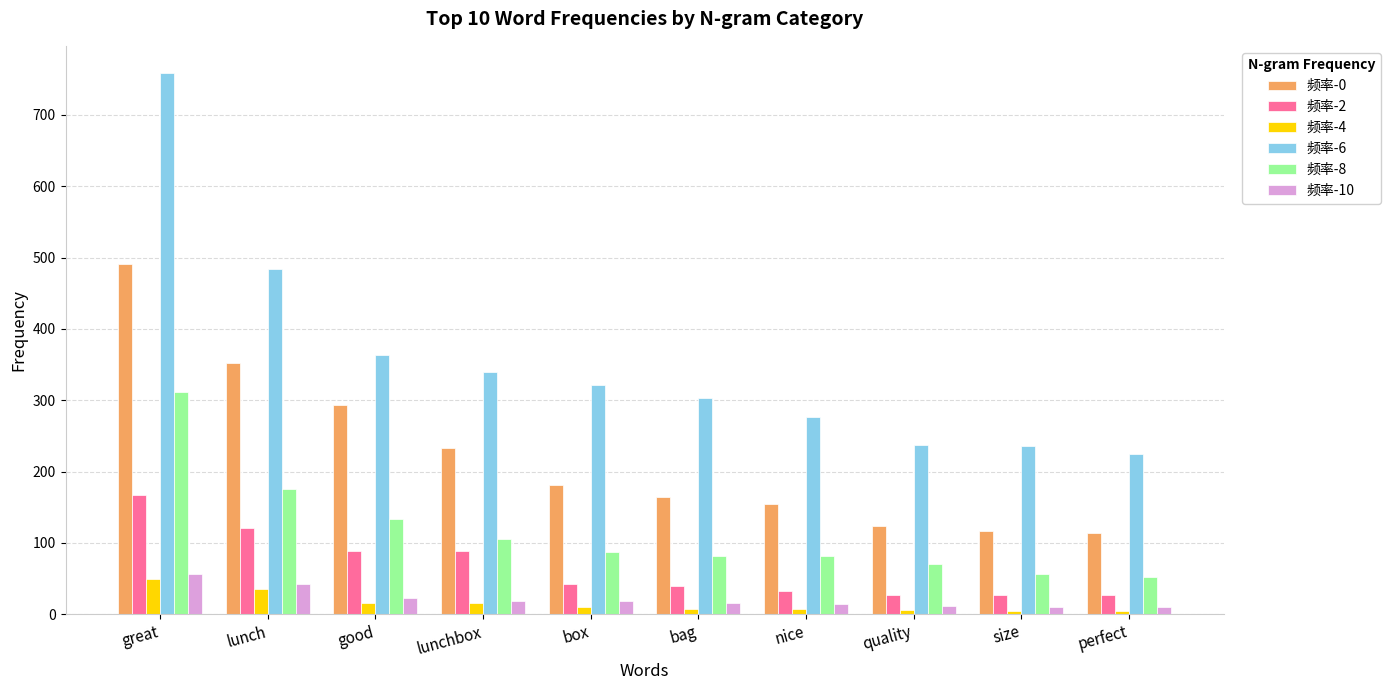

What is the highest value of the 频率-6 series?

759